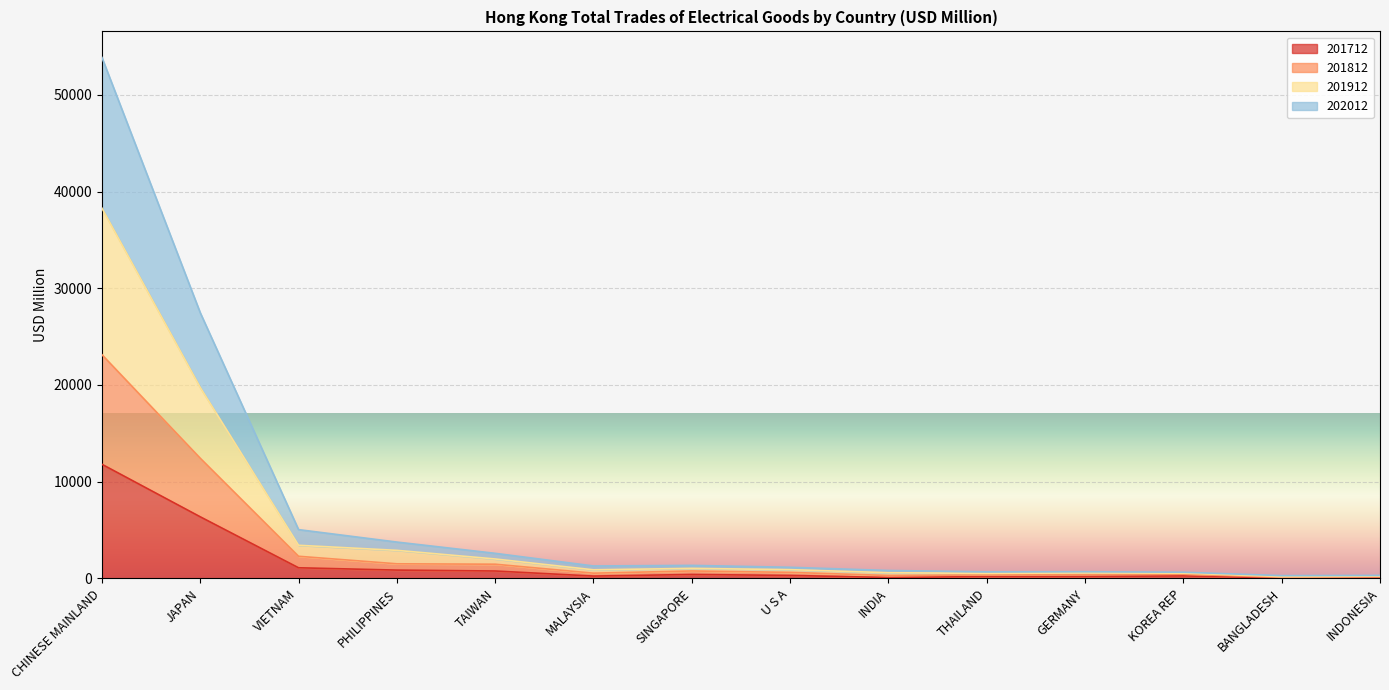

Reading left to right, extract all data points from this chart.

201712: 11794.6	6364.1	1093.5	854.0	759.8	235.5	402.7	301.7	86.6	186.8	193.7	251.0	42.7	75.1
201812: 23129.8	12421.9	2283.0	1504.4	1462.1	535.0	763.4	617.1	294.8	354.1	394.4	429.6	110.7	155.7
201912: 38277.8	19739.6	3419.5	2896.4	2003.9	882.9	1031.9	900.2	586.2	510.1	561.6	536.9	188.2	231.4
202012: 53862.8	27465.8	5039.1	3752.1	2587.6	1279.7	1340.2	1143.8	813.8	674.2	685.2	634.3	281.5	306.3